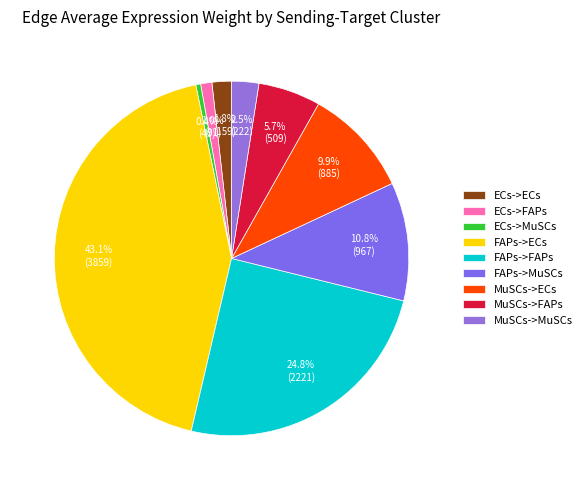

Approximately how many times larger is the value at MuSCs->MuSCs compared to ECs->ECs?

1.4